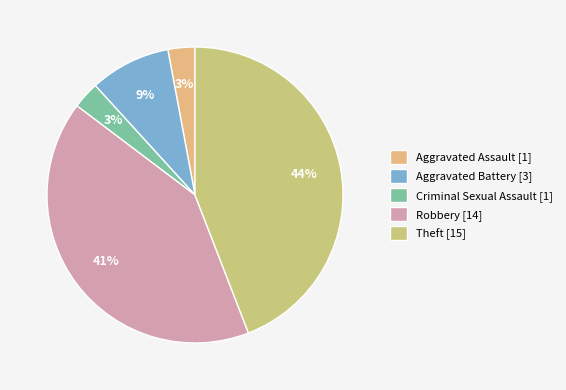

To the nearest percent, what percentage of the pie is Theft?

44%